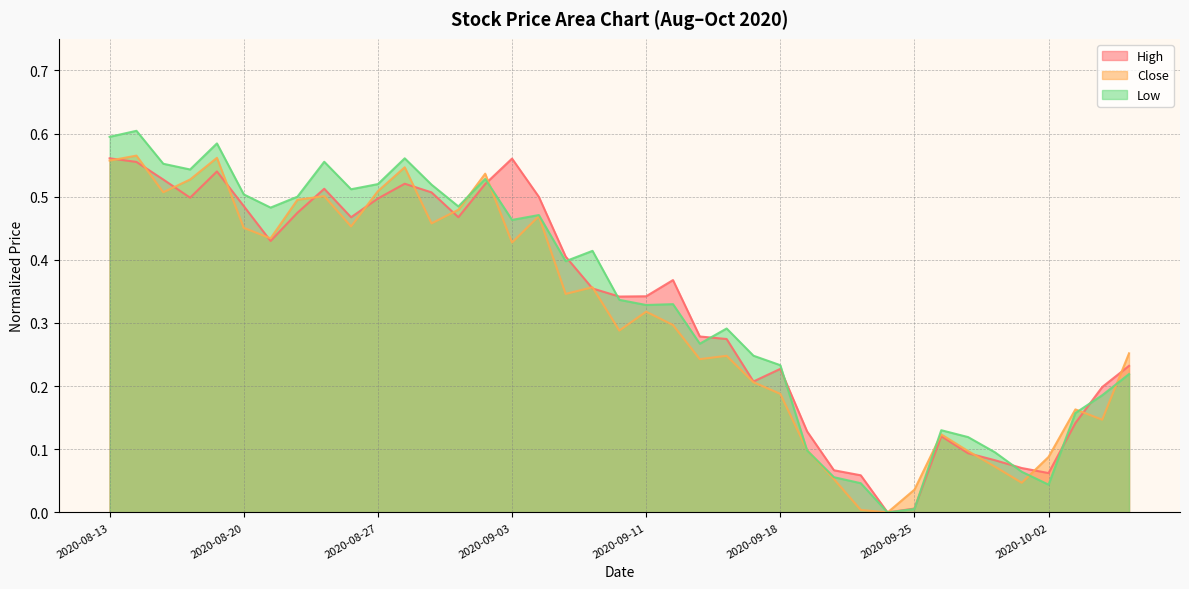

Reading left to right, list all the values displayed in this chart.

High: 2020-08-13=0.6	2020-08-14=0.6	2020-08-17=0.5	2020-08-18=0.5	2020-08-19=0.5	2020-08-20=0.5	2020-08-21=0.4	2020-08-24=0.5	2020-08-25=0.5	2020-08-26=0.5	2020-08-27=0.5	2020-08-28=0.5	2020-08-31=0.5	2020-09-01=0.5	2020-09-02=0.5	2020-09-03=0.6	2020-09-04=0.5	2020-09-08=0.4	2020-09-09=0.4	2020-09-10=0.3	2020-09-11=0.3	2020-09-14=0.4	2020-09-15=0.3	2020-09-16=0.3	2020-09-17=0.2	2020-09-18=0.2	2020-09-21=0.1	2020-09-22=0.1	2020-09-23=0.1	2020-09-24=0.0	2020-09-25=0.0	2020-09-28=0.1	2020-09-29=0.1	2020-09-30=0.1	2020-10-01=0.1	2020-10-02=0.1	2020-10-05=0.1	2020-10-06=0.2	2020-10-07=0.2
Close: 2020-08-13=0.6	2020-08-14=0.6	2020-08-17=0.5	2020-08-18=0.5	2020-08-19=0.6	2020-08-20=0.5	2020-08-21=0.4	2020-08-24=0.5	2020-08-25=0.5	2020-08-26=0.5	2020-08-27=0.5	2020-08-28=0.5	2020-08-31=0.5	2020-09-01=0.5	2020-09-02=0.5	2020-09-03=0.4	2020-09-04=0.5	2020-09-08=0.3	2020-09-09=0.4	2020-09-10=0.3	2020-09-11=0.3	2020-09-14=0.3	2020-09-15=0.2	2020-09-16=0.2	2020-09-17=0.2	2020-09-18=0.2	2020-09-21=0.1	2020-09-22=0.1	2020-09-23=0.0	2020-09-24=0.0	2020-09-25=0.0	2020-09-28=0.1	2020-09-29=0.1	2020-09-30=0.1	2020-10-01=0.0	2020-10-02=0.1	2020-10-05=0.2	2020-10-06=0.1	2020-10-07=0.3
Low: 2020-08-13=0.6	2020-08-14=0.6	2020-08-17=0.6	2020-08-18=0.5	2020-08-19=0.6	2020-08-20=0.5	2020-08-21=0.5	2020-08-24=0.5	2020-08-25=0.6	2020-08-26=0.5	2020-08-27=0.5	2020-08-28=0.6	2020-08-31=0.5	2020-09-01=0.5	2020-09-02=0.5	2020-09-03=0.5	2020-09-04=0.5	2020-09-08=0.4	2020-09-09=0.4	2020-09-10=0.3	2020-09-11=0.3	2020-09-14=0.3	2020-09-15=0.3	2020-09-16=0.3	2020-09-17=0.2	2020-09-18=0.2	2020-09-21=0.1	2020-09-22=0.1	2020-09-23=0.0	2020-09-24=0.0	2020-09-25=0.0	2020-09-28=0.1	2020-09-29=0.1	2020-09-30=0.1	2020-10-01=0.1	2020-10-02=0.0	2020-10-05=0.2	2020-10-06=0.2	2020-10-07=0.2